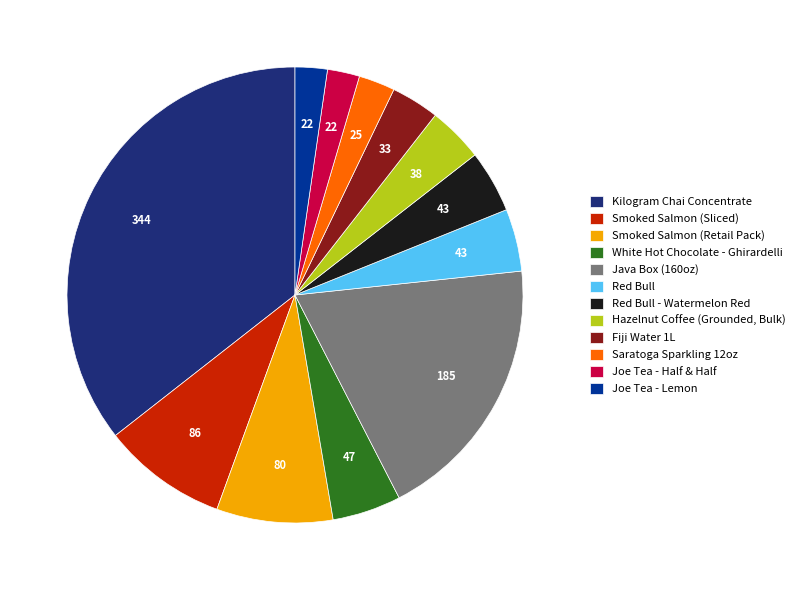

Is there any slice that represents more than half of the pie?

No